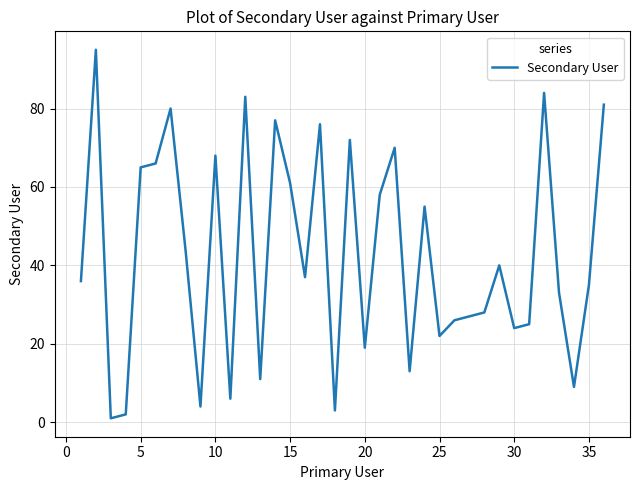

What is the difference between the maximum and minimum values?

94